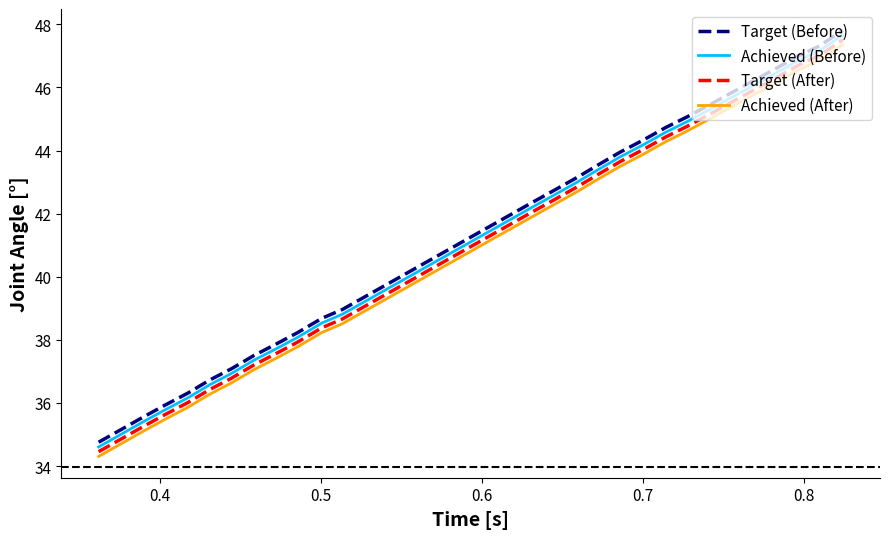

What is the maximum value shown in the chart?

47.8